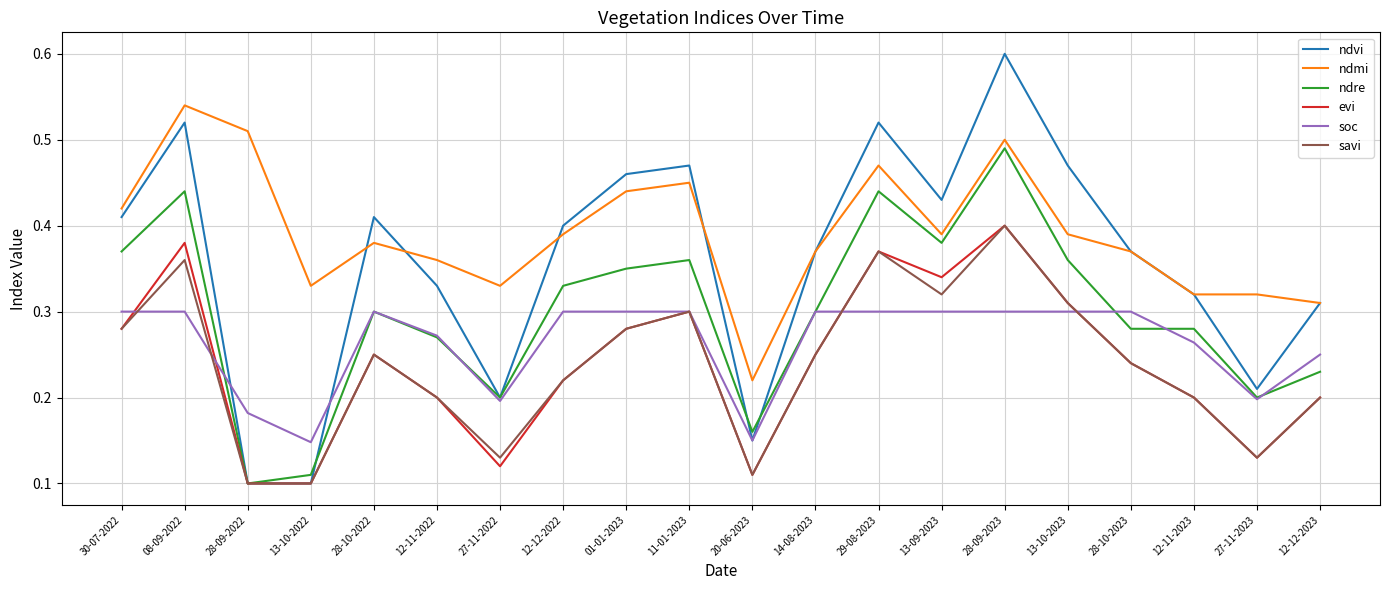

Count the savi values in the range 0 to 1.

20